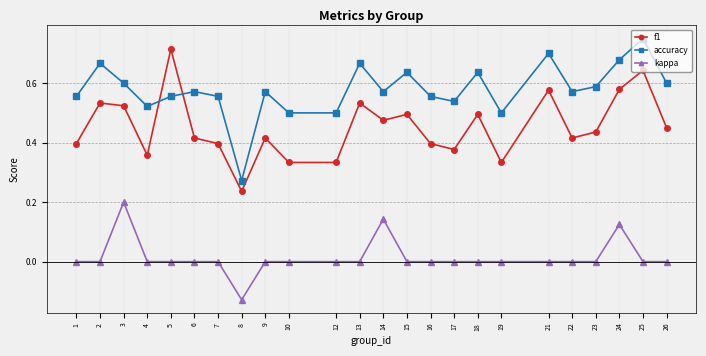

Count the number of data series in this chart.

3